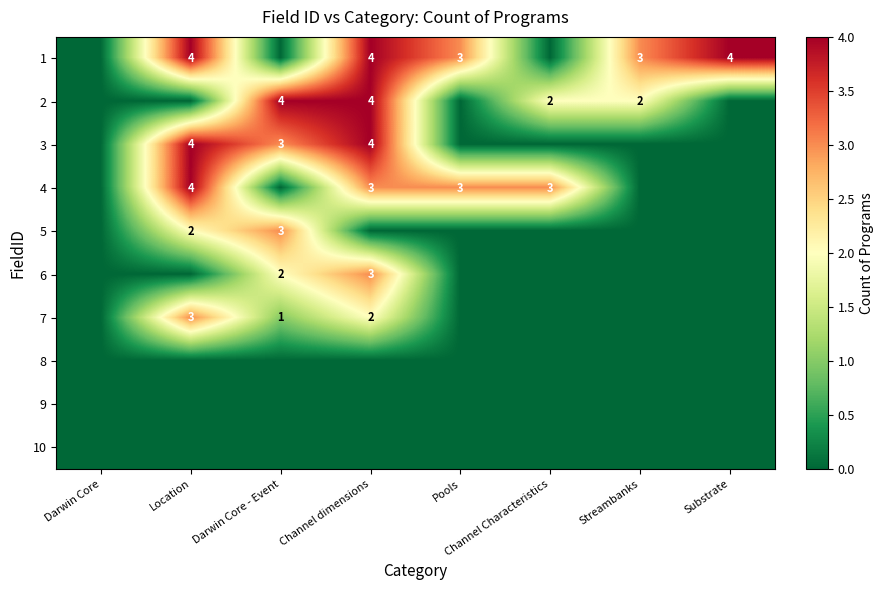

The 5 series shows 3 at Darwin Core - Event. True or false?

True